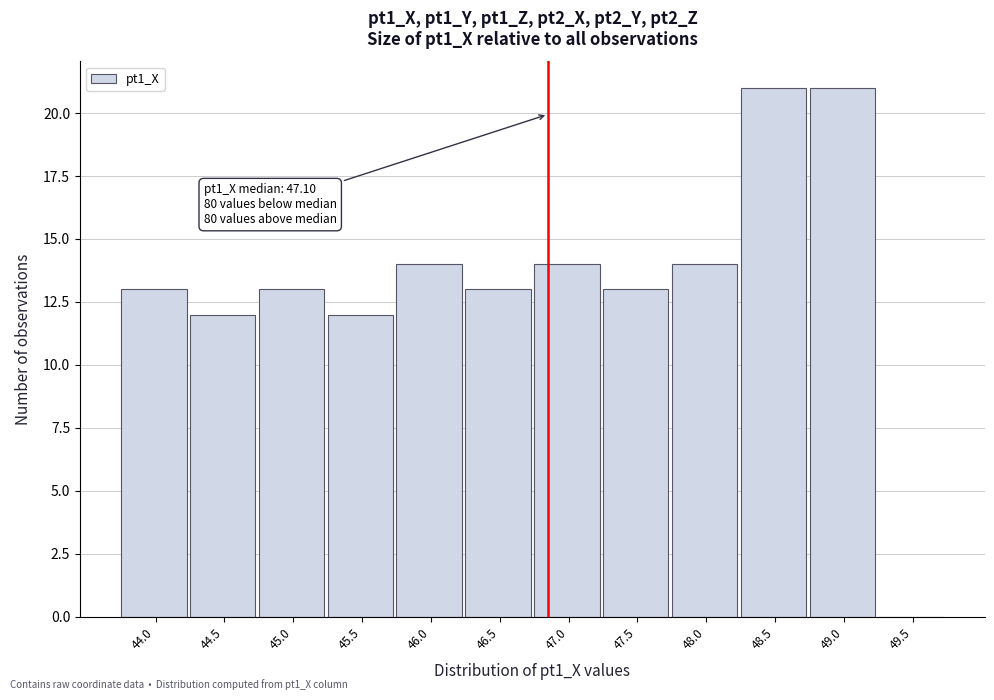

Reading right to left, transcribe all the data shown in this chart.

49.5=0	49.0=21	48.5=21	48.0=14	47.5=13	47.0=14	46.5=13	46.0=14	45.5=12	45.0=13	44.5=12	44.0=13